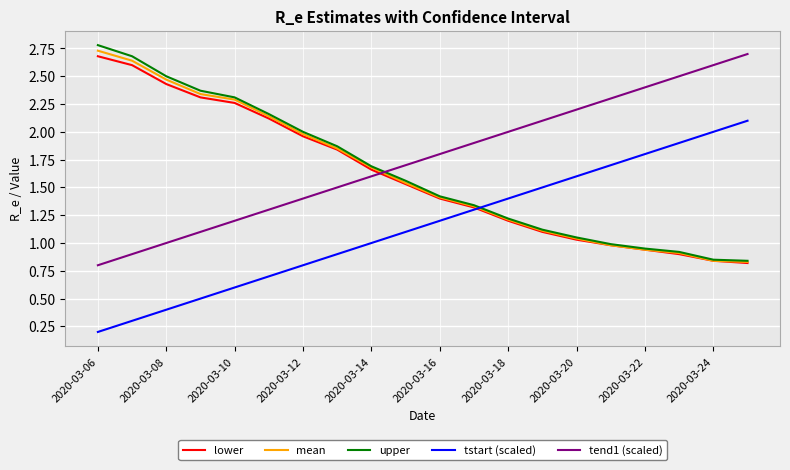

After their last crossing, which series has the higher values: lower or tend1 (scaled)?

tend1 (scaled)